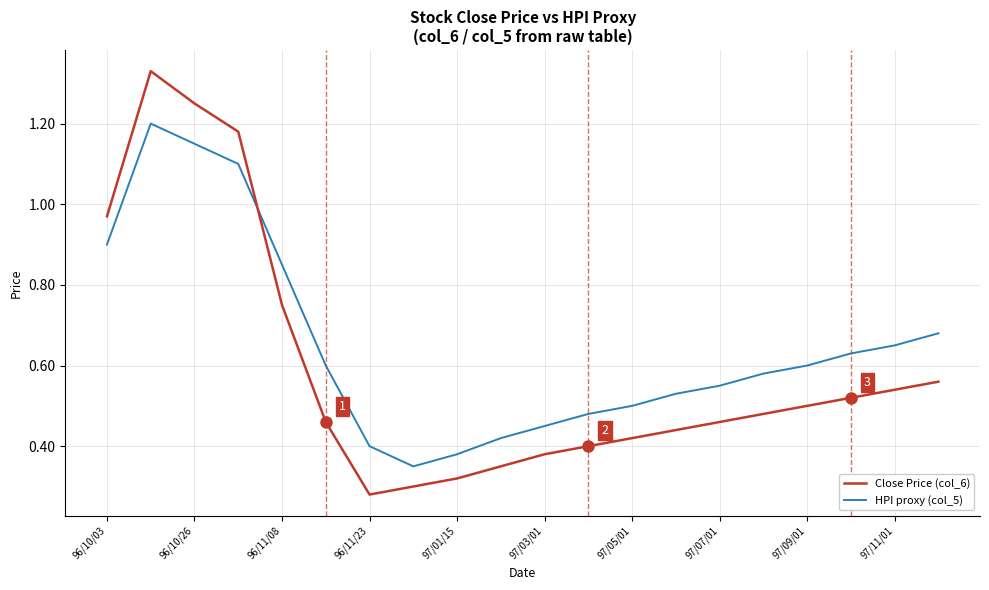

True or false: Close Price (col_6) has more than 1 interior local peaks.

False